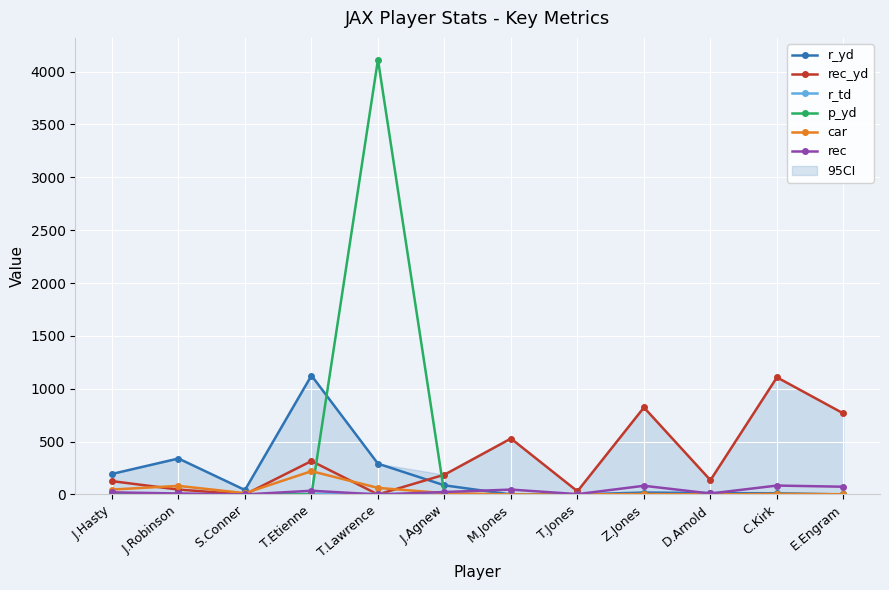

Which series has the largest total across all categories?

p_yd